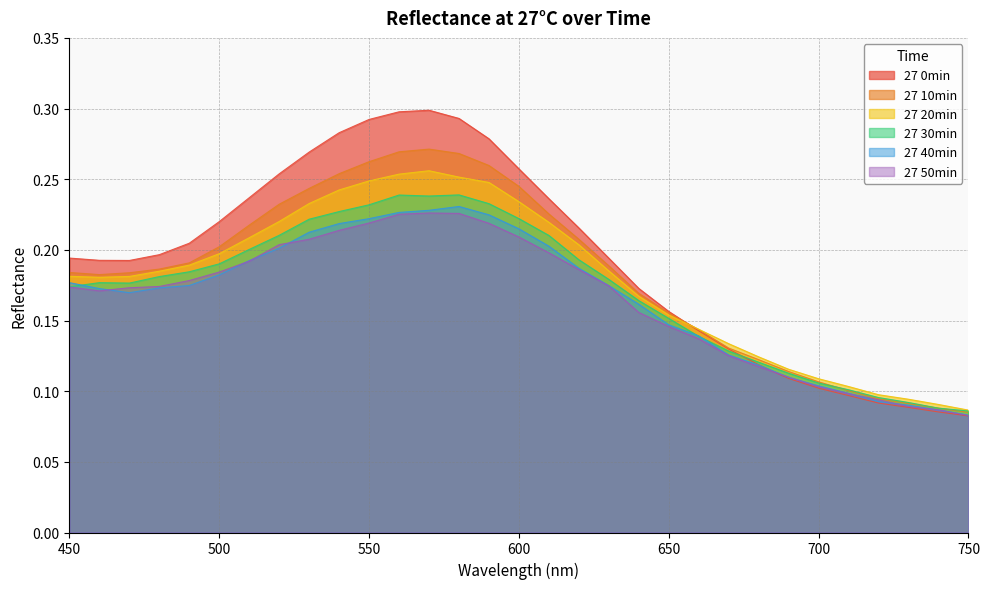

Which category has the lowest value across all series?

750